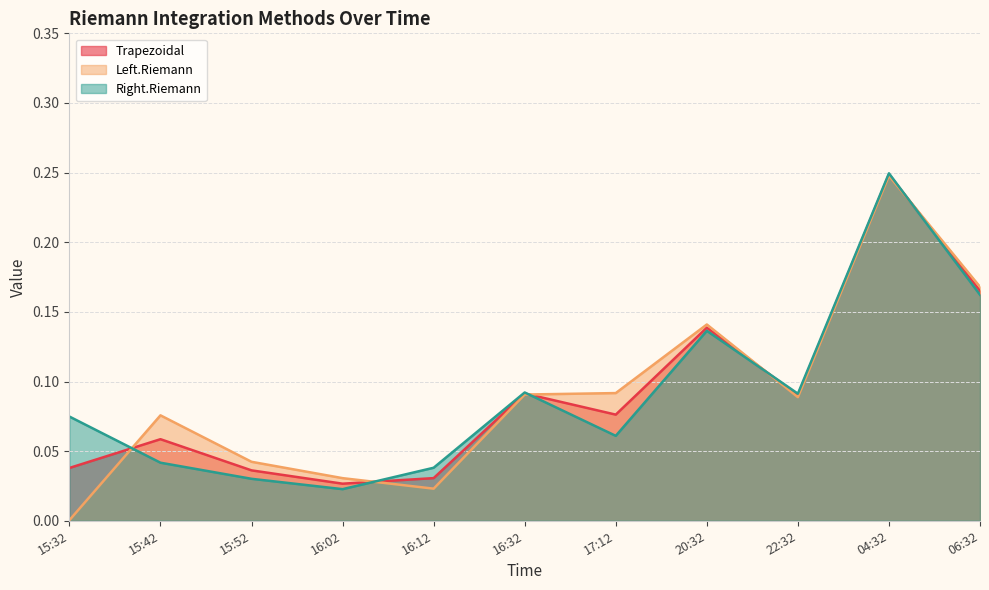

List the labels in order of Left.Riemann value, smallest first.

15:32, 16:12, 16:02, 15:52, 15:42, 22:32, 16:32, 17:12, 20:32, 06:32, 04:32